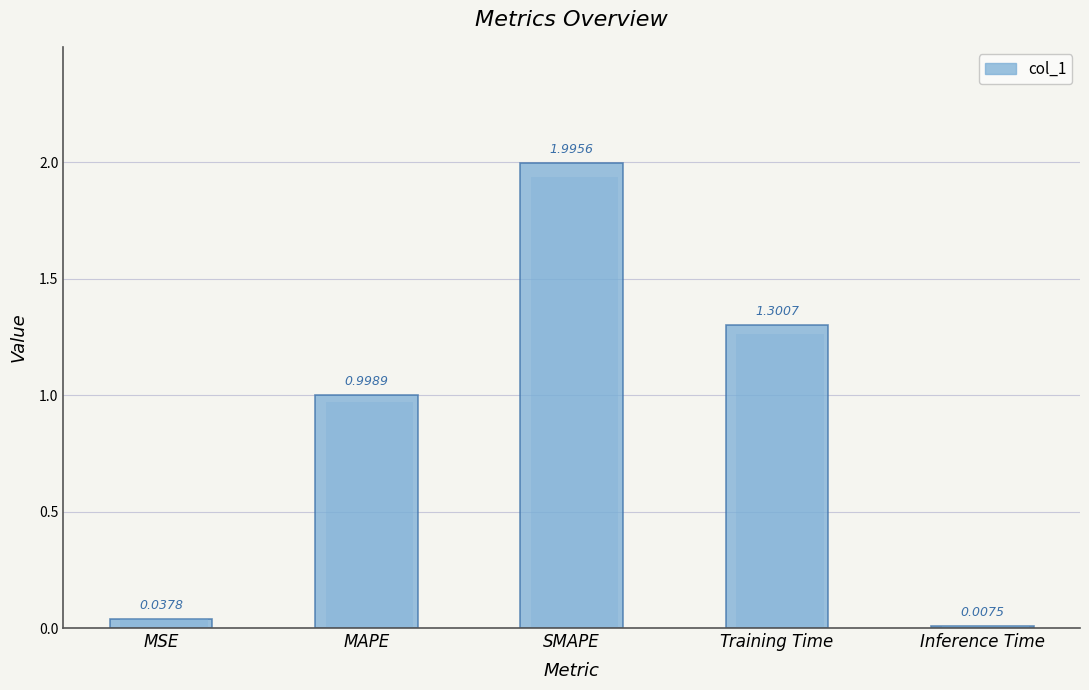

List the labels in order of value, largest first.

SMAPE, Training Time, MAPE, MSE, Inference Time